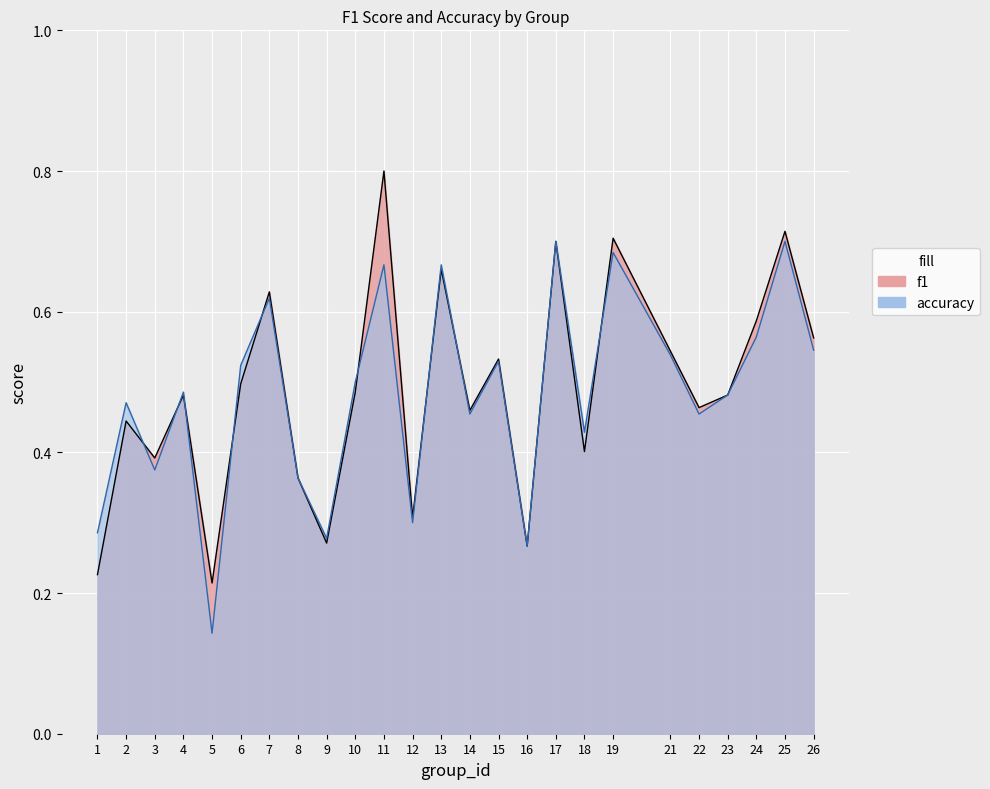

Is it true that accuracy equals 0.7 at 22?

False